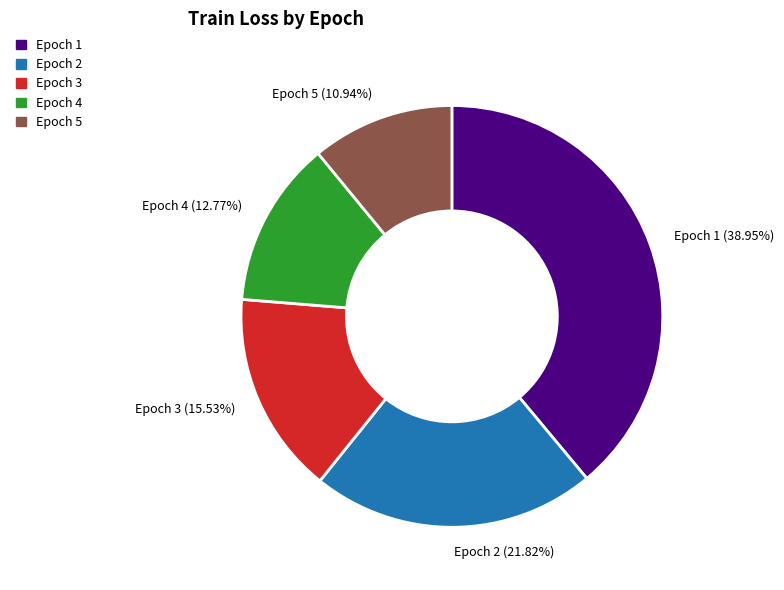

What is the smallest slice in the pie chart?

Epoch 5